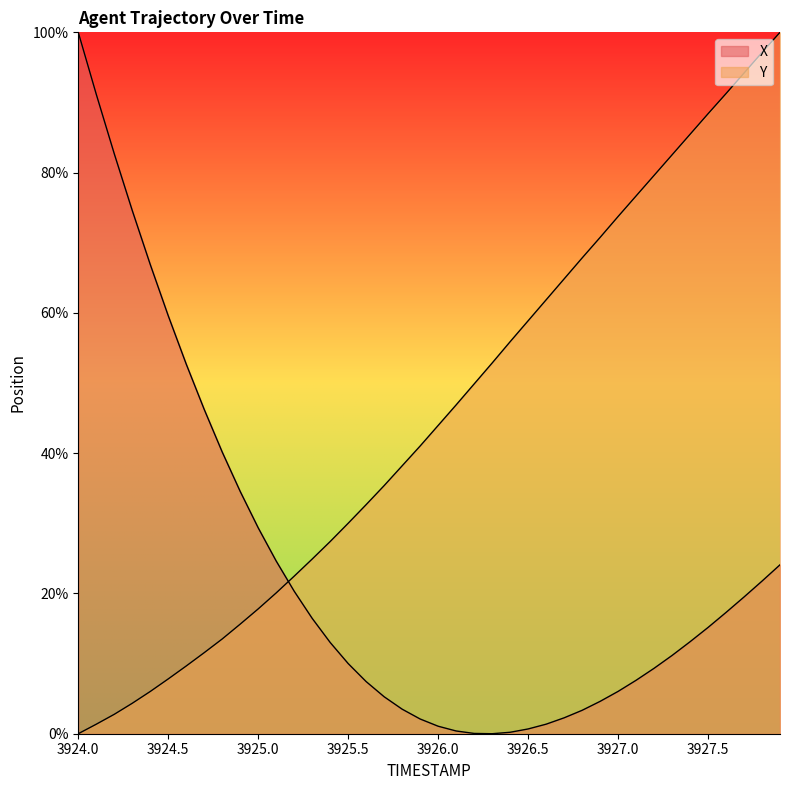

How many intersections are there between Y and X?

1